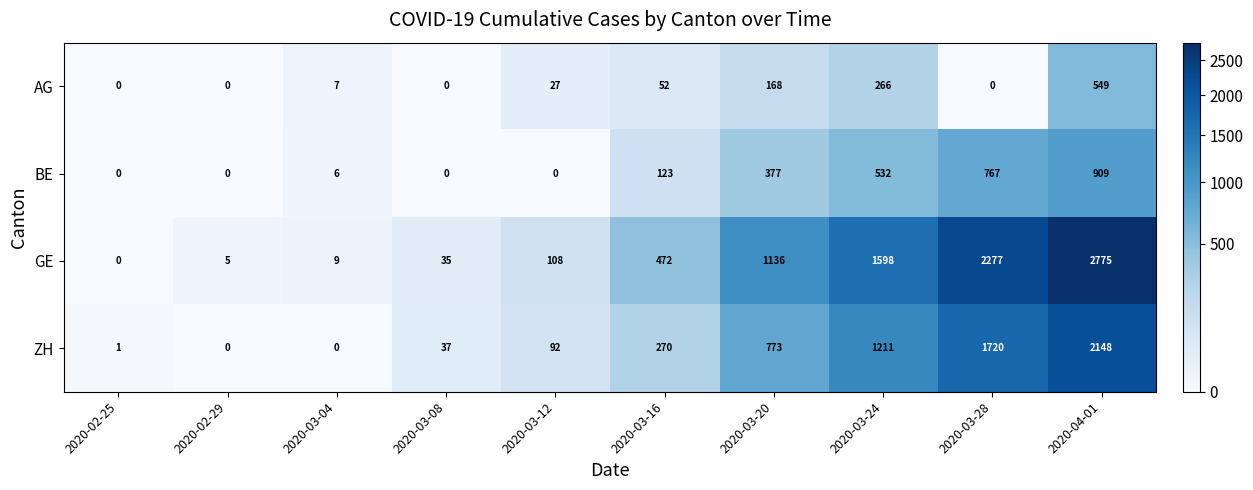

Rank the series at 2020-03-20 from highest to lowest value.

GE, ZH, BE, AG